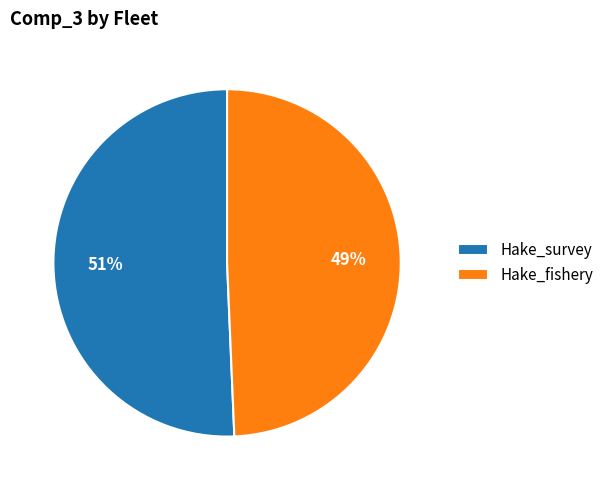

Approximately how many times larger is the value at Hake_survey compared to Hake_fishery?

1.0